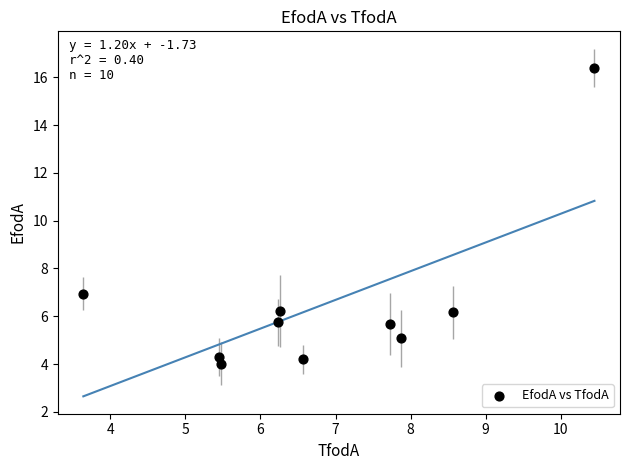

What is the range of X values (max minus min)?

6.8